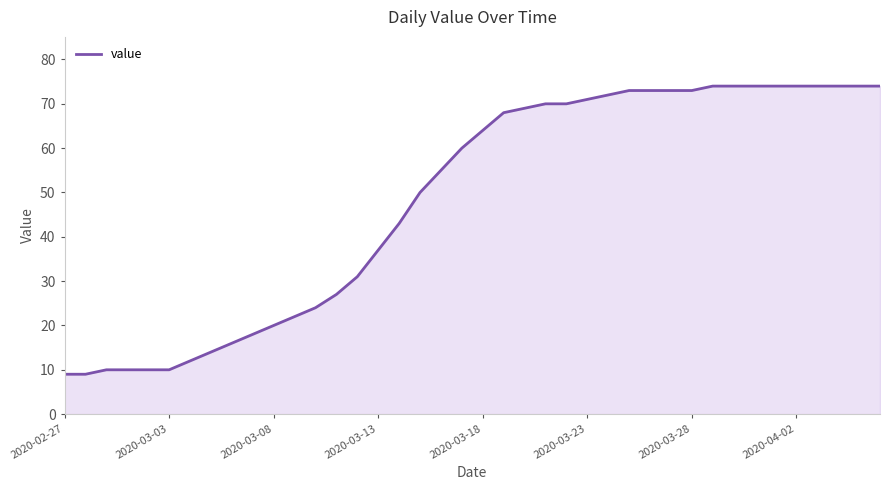

What is the minimum value shown in the chart?

9